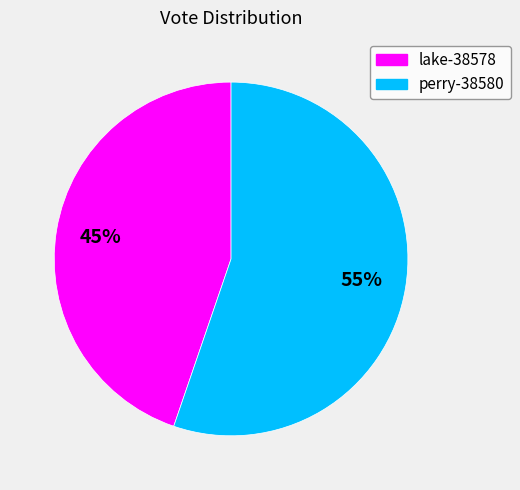

Between lake-38578 and perry-38580, which is larger?

perry-38580